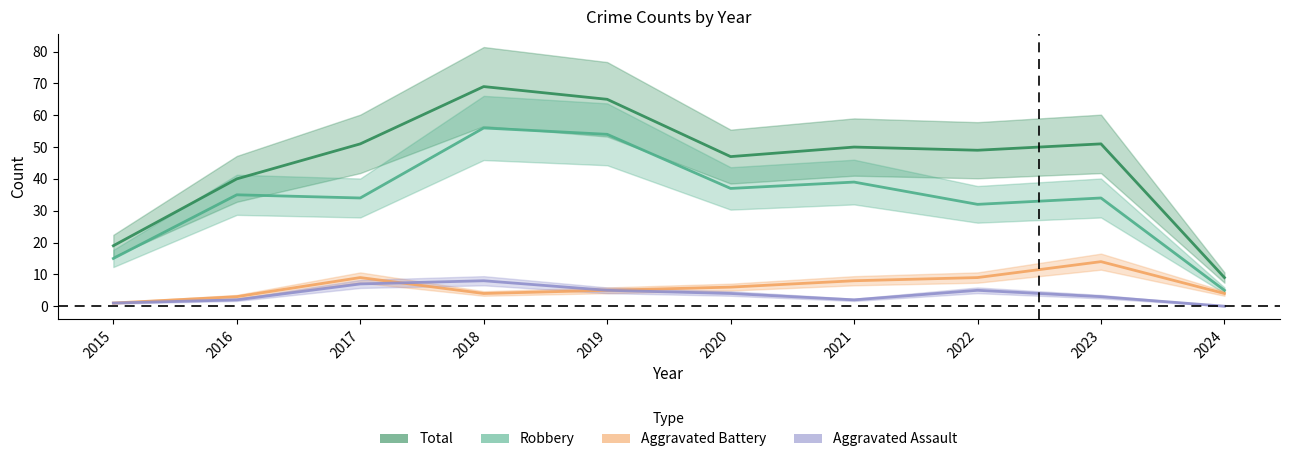

List the labels in order of Aggravated Assault value, smallest first.

2024, 2015, 2016, 2021, 2023, 2020, 2019, 2022, 2017, 2018